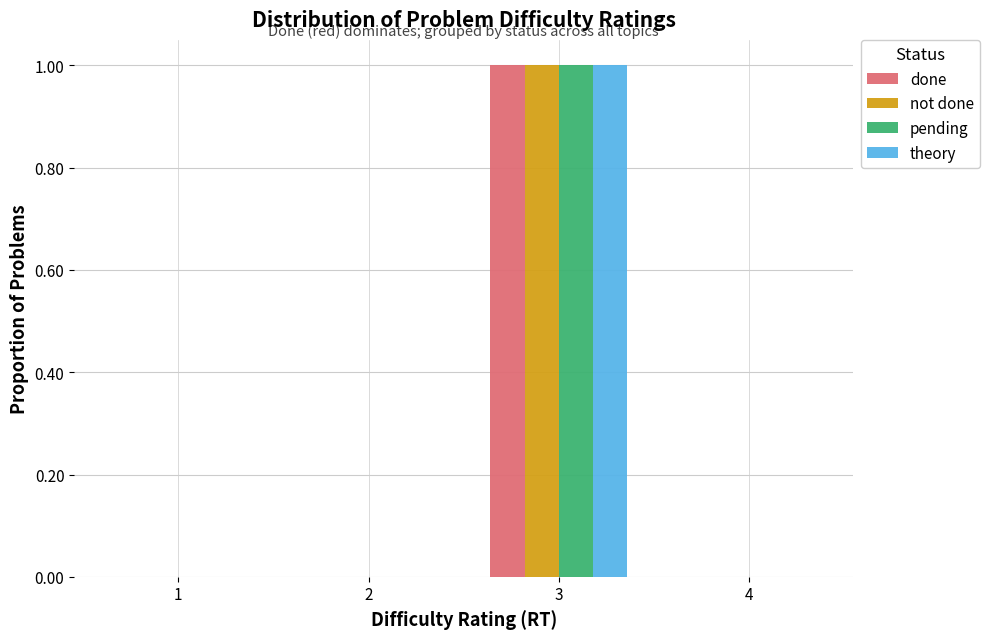

In the done series, which range on the x-axis has the tallest bar?

2.5 to 3.5